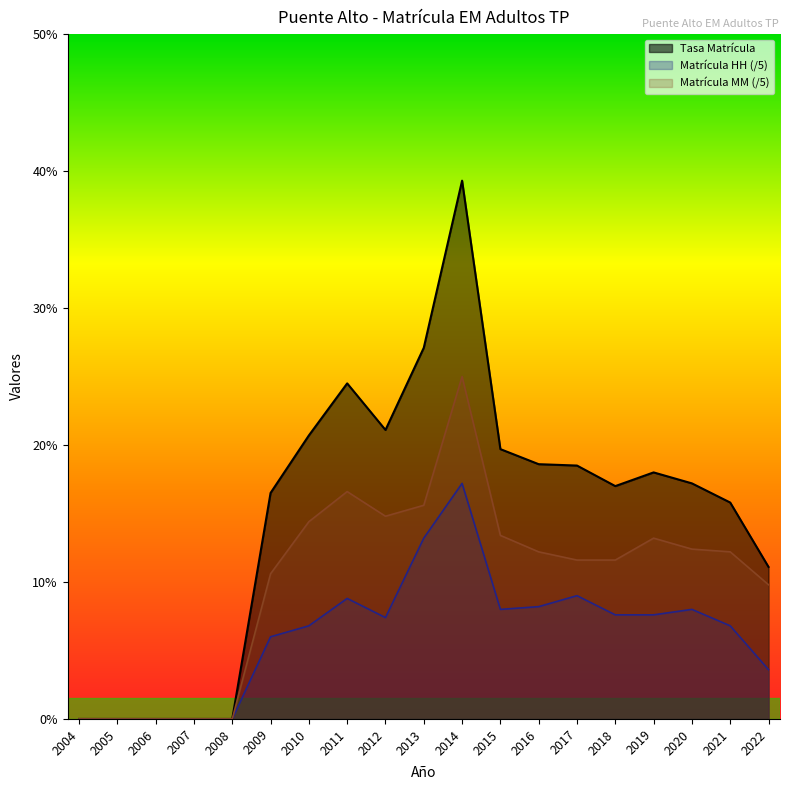

Which series has the largest range (max minus min)?

Tasa Matrícula